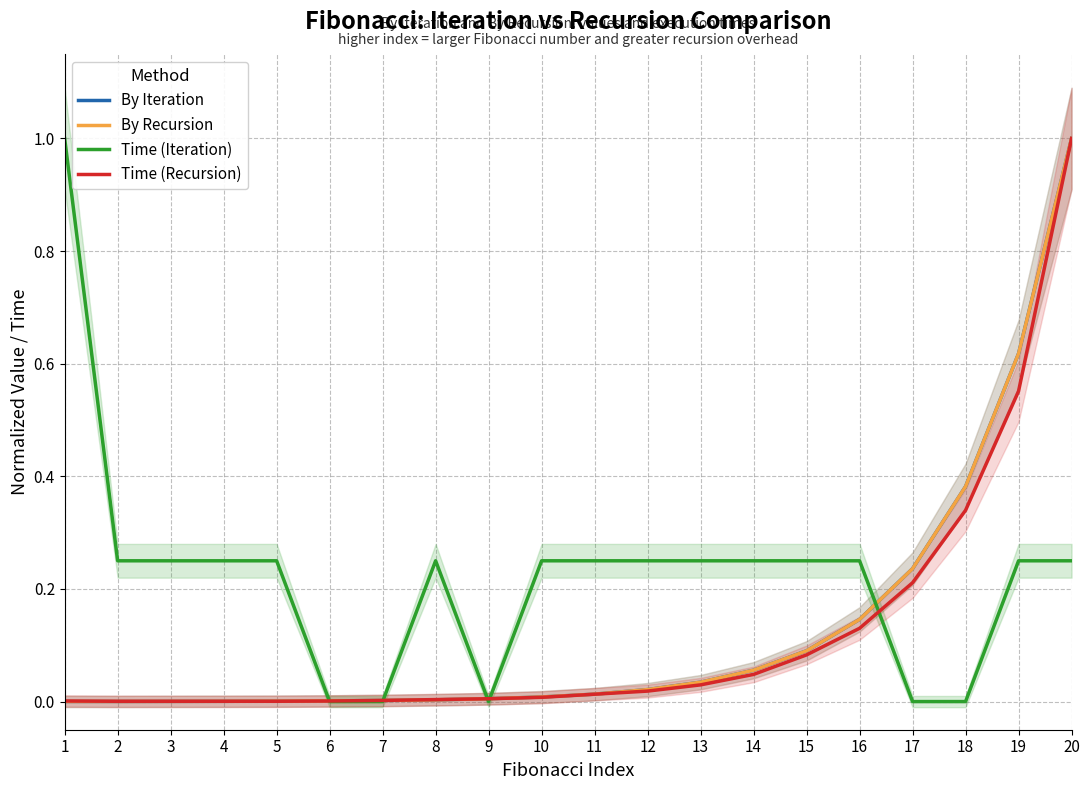

Reading left to right, extract all data points from this chart.

By Iteration: 0.0	0.0	0.0	0.0	0.0	0.0	0.0	0.0	0.0	0.0	0.0	0.0	0.0	0.1	0.1	0.1	0.2	0.4	0.6	1.0
By Recursion: 0.0	0.0	0.0	0.0	0.0	0.0	0.0	0.0	0.0	0.0	0.0	0.0	0.0	0.1	0.1	0.1	0.2	0.4	0.6	1.0
Time (Iteration): 1.0	0.2	0.2	0.2	0.2	0.0	0.0	0.2	0.0	0.2	0.2	0.2	0.2	0.2	0.2	0.2	0.0	0.0	0.2	0.2
Time (Recursion): 0.0	0.0	0.0	0.0	0.0	0.0	0.0	0.0	0.0	0.0	0.0	0.0	0.0	0.0	0.1	0.1	0.2	0.3	0.6	1.0